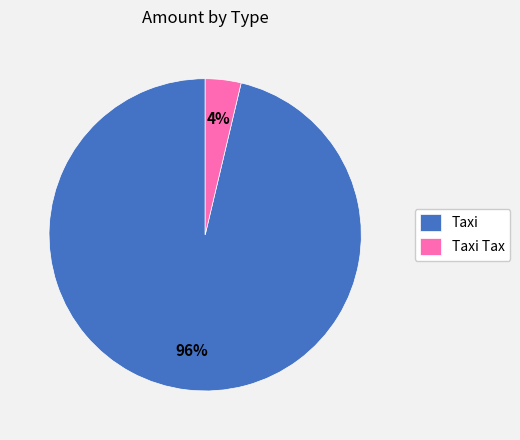

To the nearest percent, what portion does Taxi represent?

96%